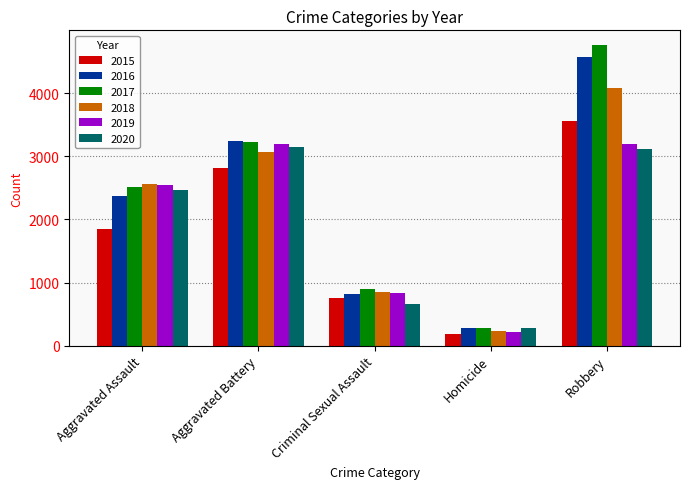

At which category is the sum across all series the highest?

Robbery